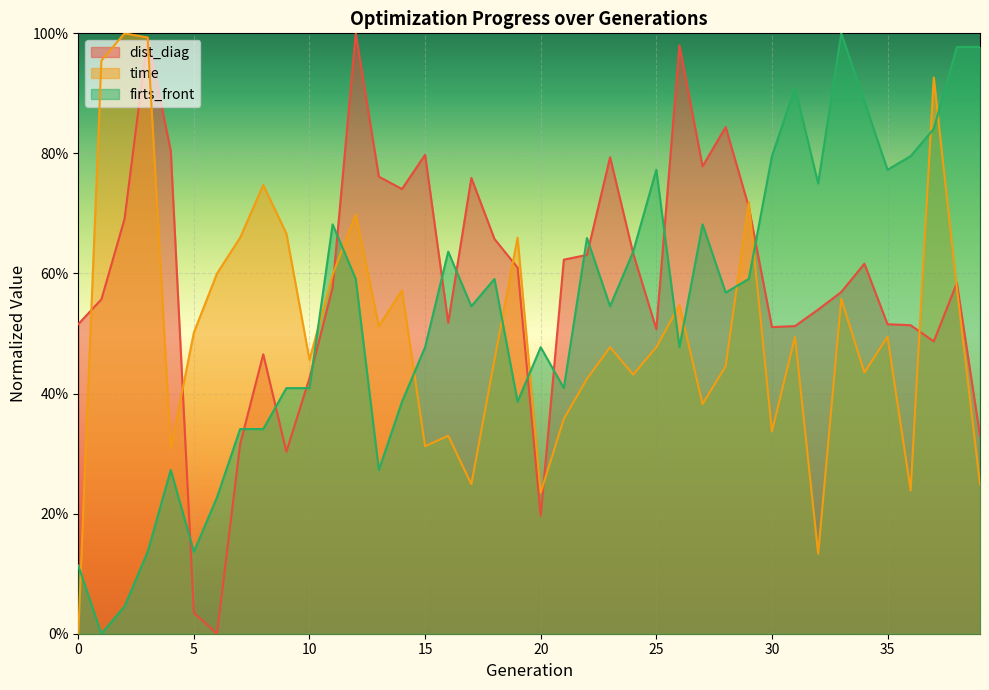

How many categories are shown in the chart?

40